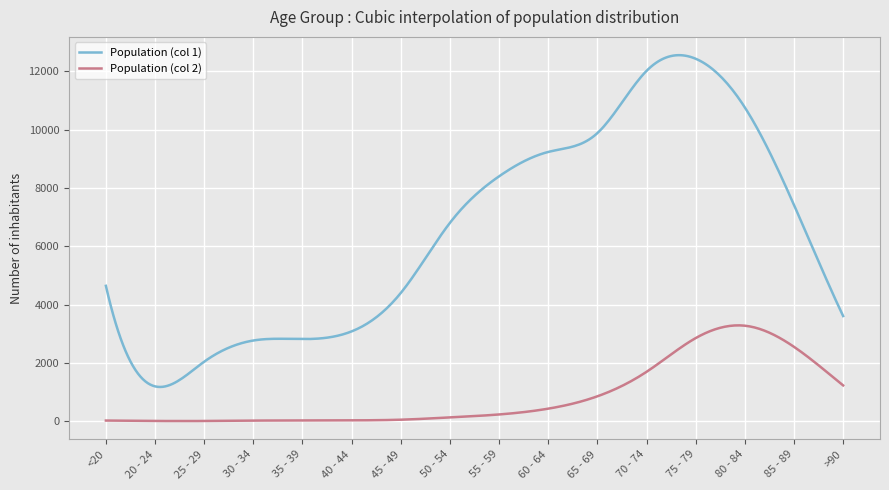

Is this an area chart (filled region under the line)?

No